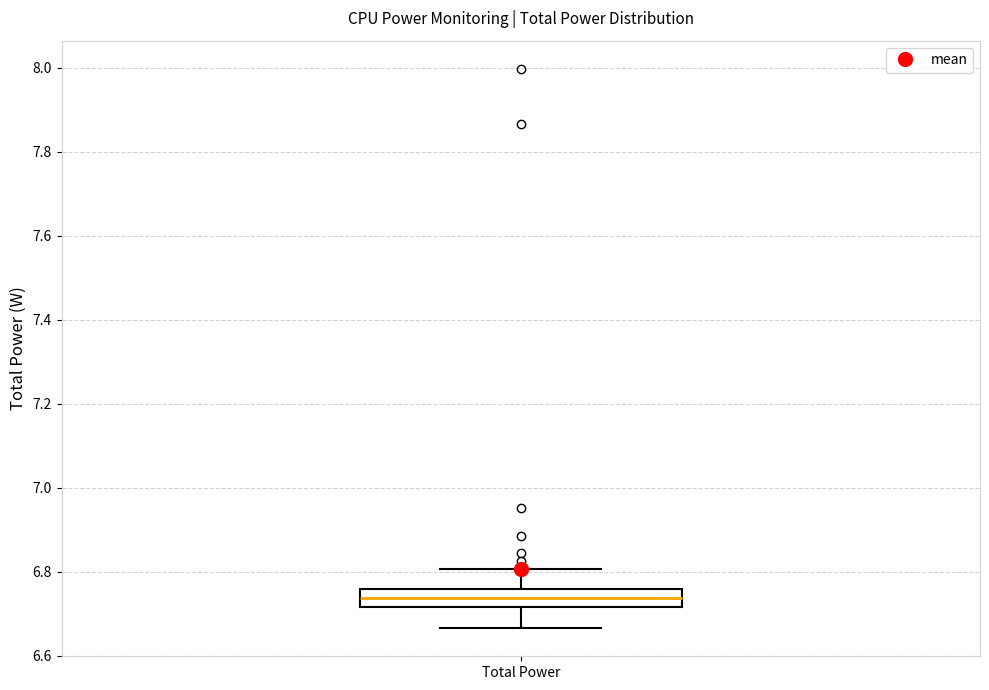

Where is the lower edge of the box for Total Power on the y-axis? The values are not printed on the chart, so give them approximately, as read against the axis.

6.72